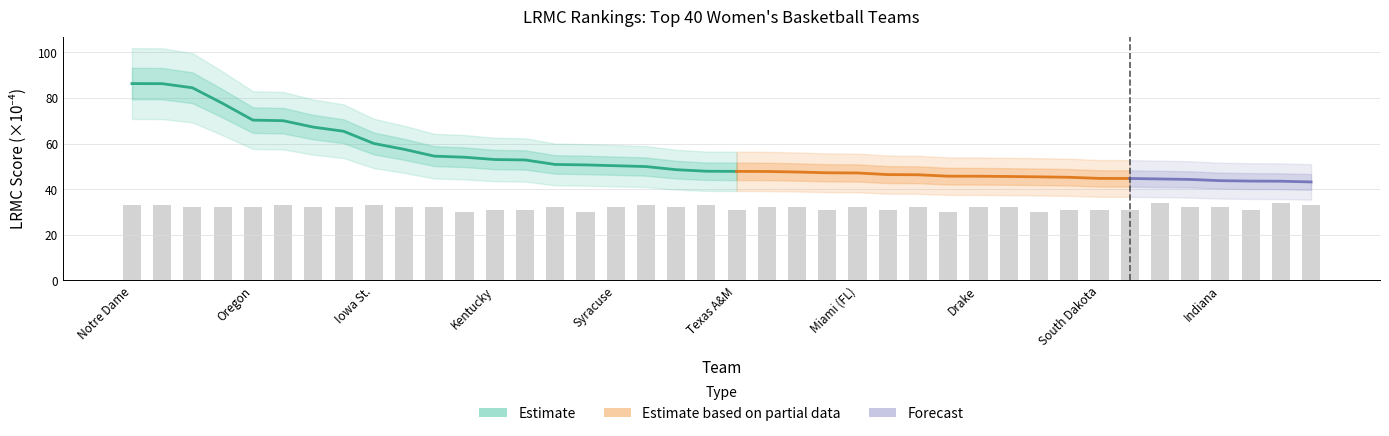

What is the difference between the values at Gonzaga and Texas A&M?

1